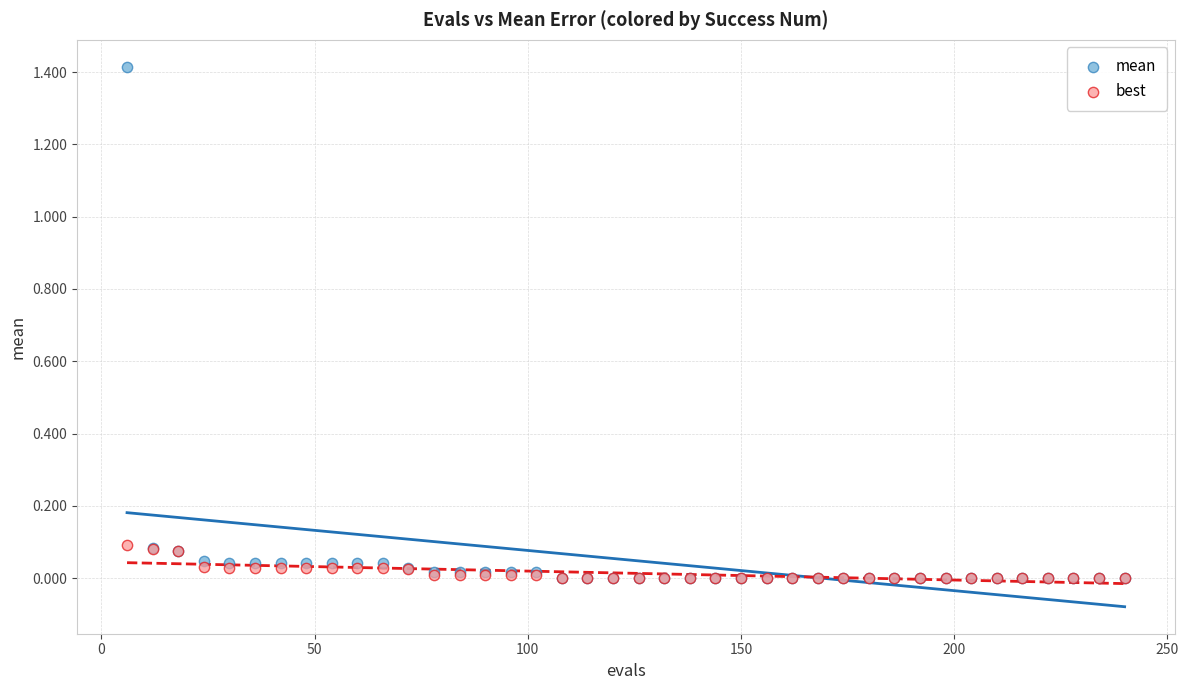

What are all the series names shown in the legend?

mean, best